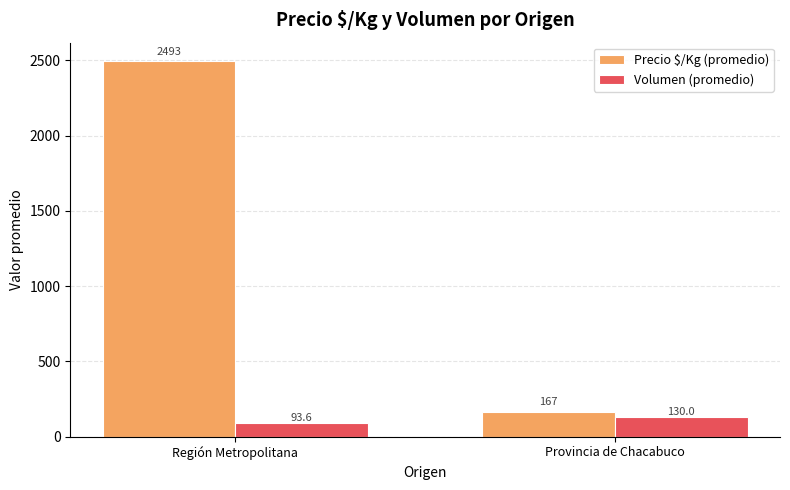

What is the label of the 2nd bar from the left?

Provincia de Chacabuco